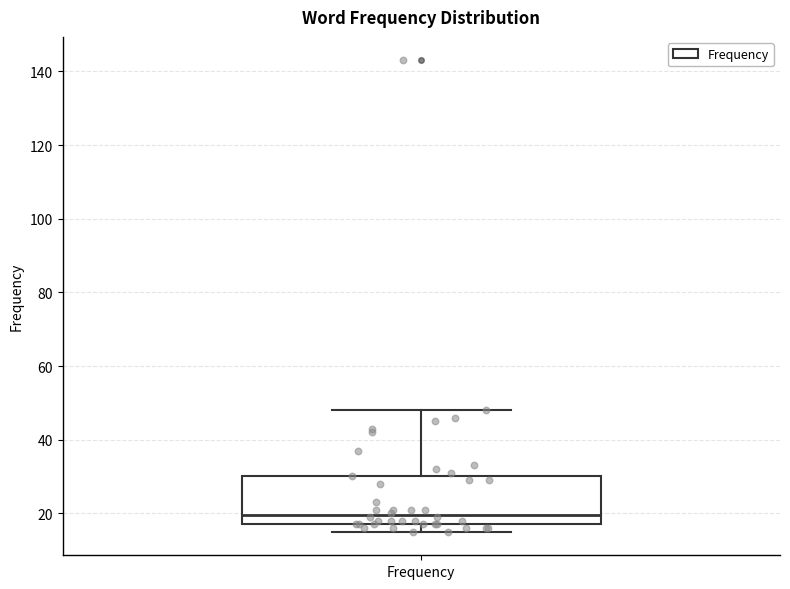

Transcribe this box plot: give where the median line is, the range the box spans, and where the two whiskers end, as read against the y-axis. The values are not printed on the chart, so give them approximately, as read against the axis.

median 20, box 18 to 30, whiskers 16 to 48